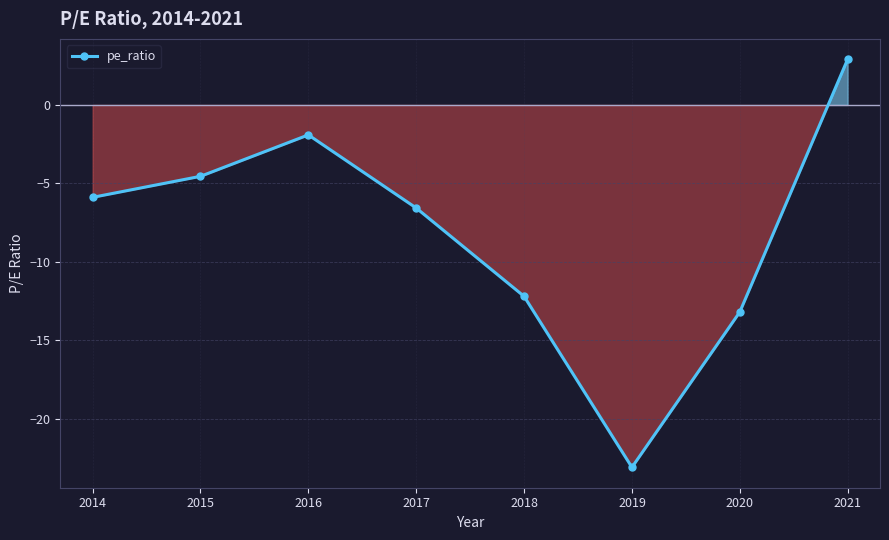

What is the average value?

-8.1